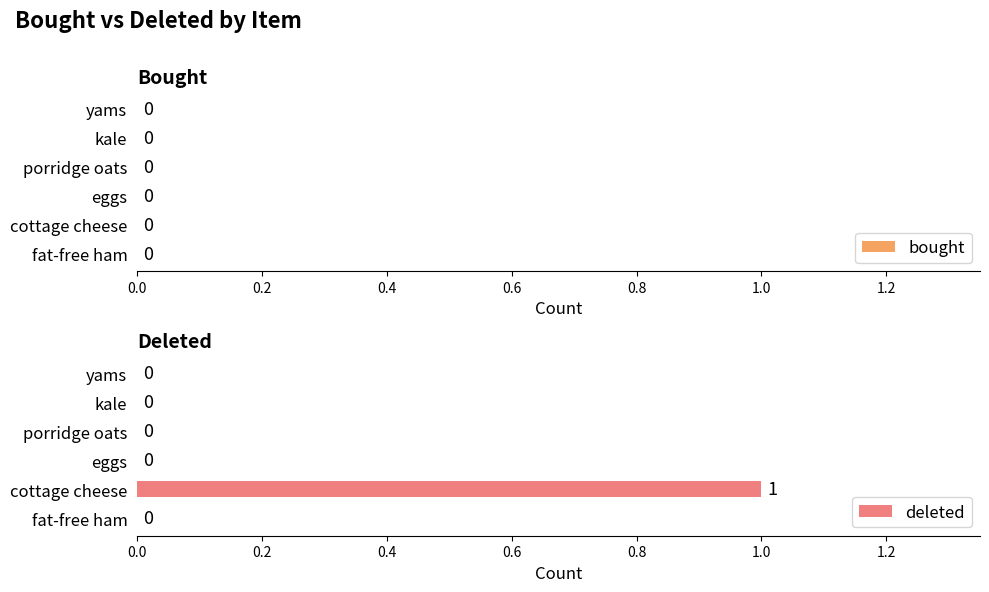

Reading bottom to top, what are all the values shown in this chart?

fat-free ham=0	cottage cheese=1	eggs=0	porridge oats=0	kale=0	yams=0